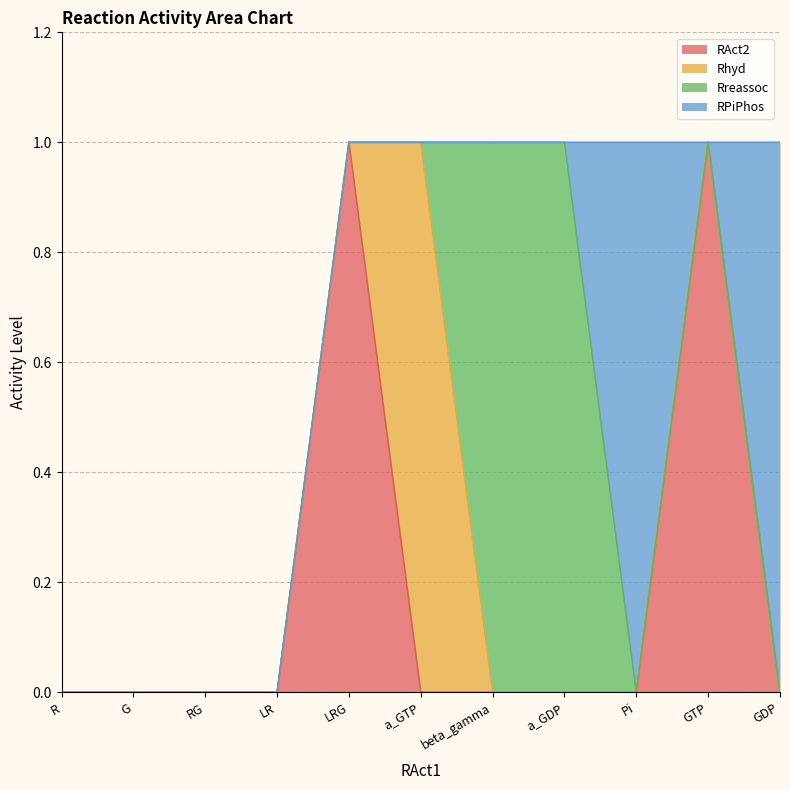

Between Pi and GTP, which is larger?

GTP